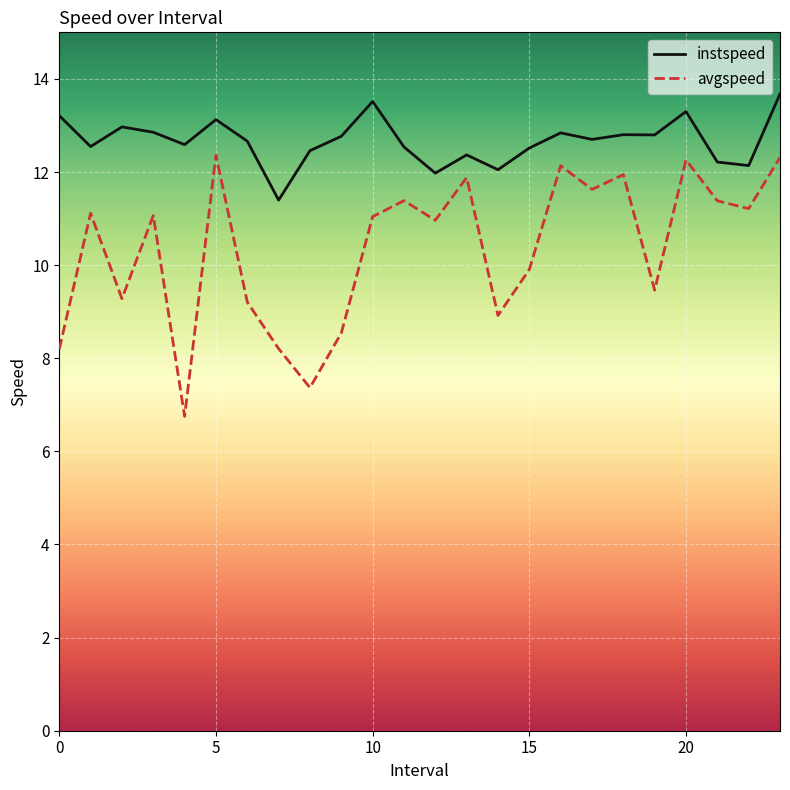

What is the difference between the second highest and second lowest values in the instspeed series?

1.5